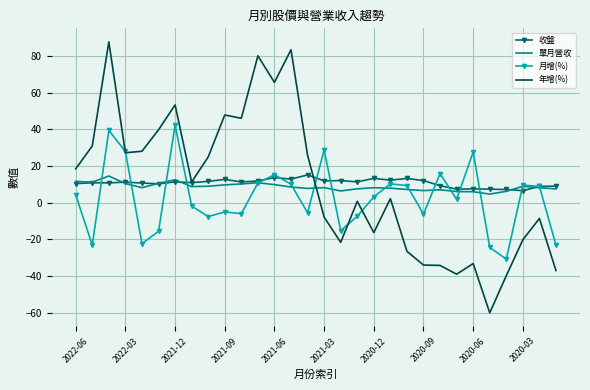

What is the minimum value for 月增(%)?

-30.9